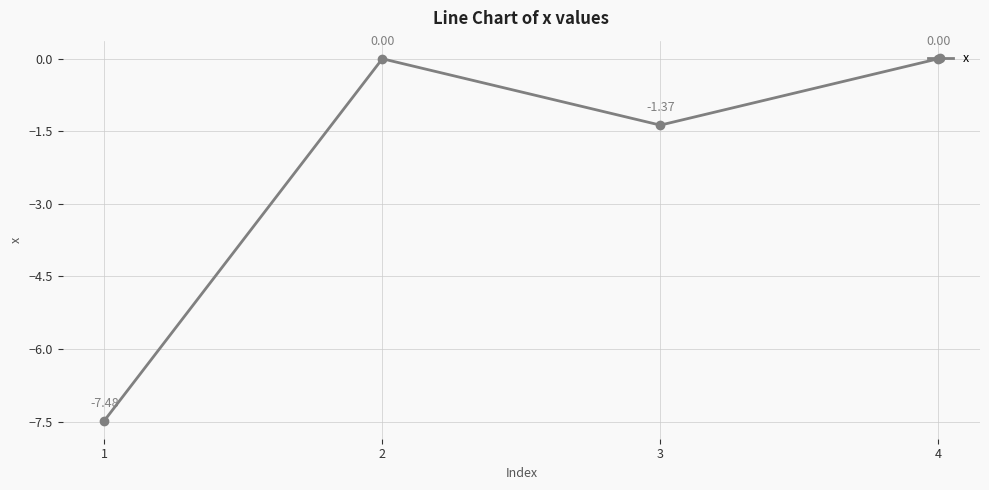

What is the minimum value shown in the chart?

-7.5